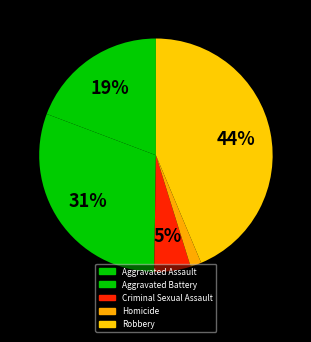

How many segments does this pie chart have?

5